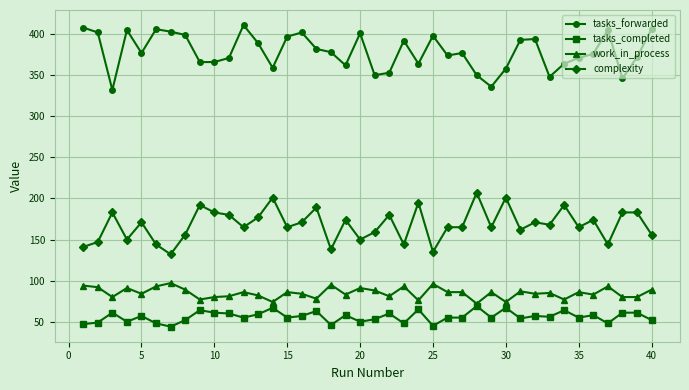

What is the smallest value displayed?

44